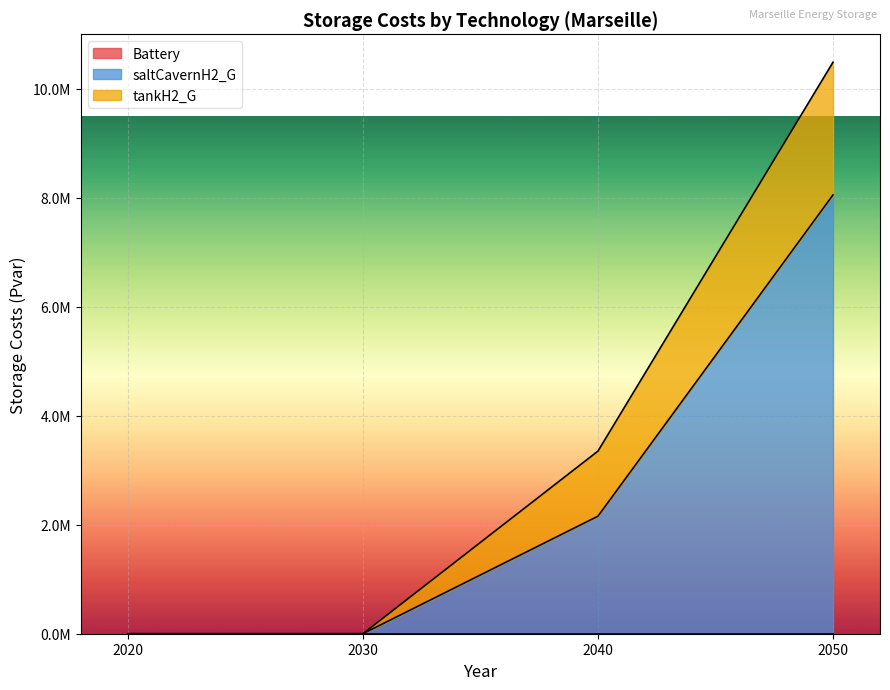

Does the chart display data point markers on the line(s)?

No